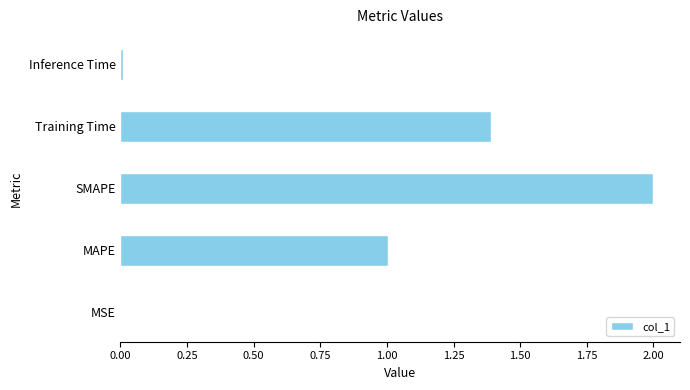

What is the greatest value displayed?

2.0